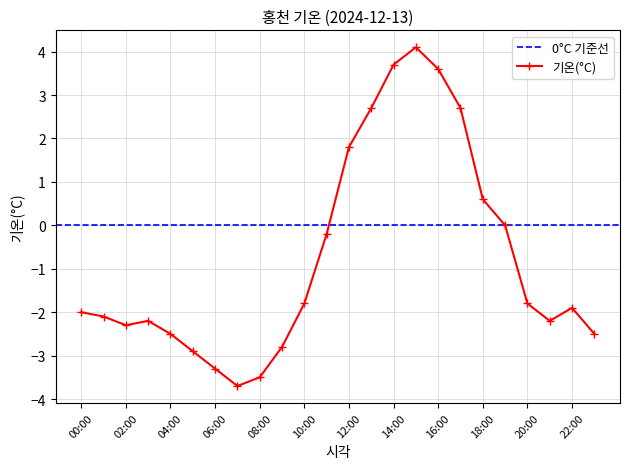

List the labels in order of value, smallest first.

07:00, 08:00, 06:00, 05:00, 09:00, 04:00, 23:00, 02:00, 03:00, 21:00, 01:00, 00:00, 22:00, 10:00, 20:00, 11:00, 19:00, 18:00, 12:00, 13:00, 17:00, 16:00, 14:00, 15:00